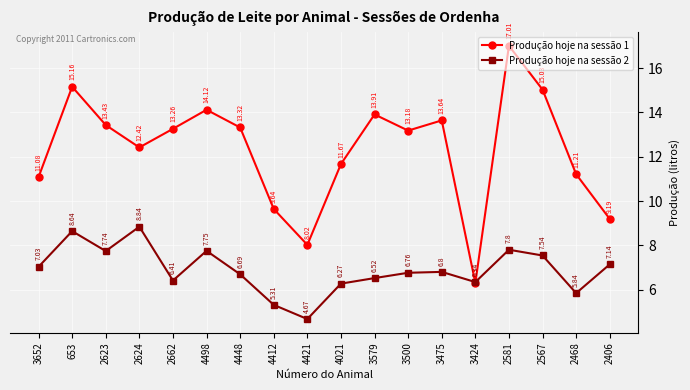

How many intersections are there between Produção hoje na sessão 1 and Produção hoje na sessão 2?

2